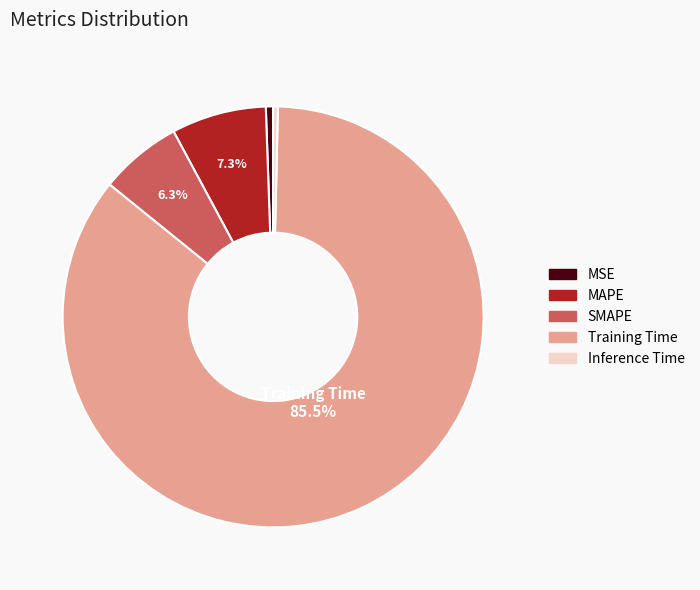

How much of the chart is everything except SMAPE?

93.7%